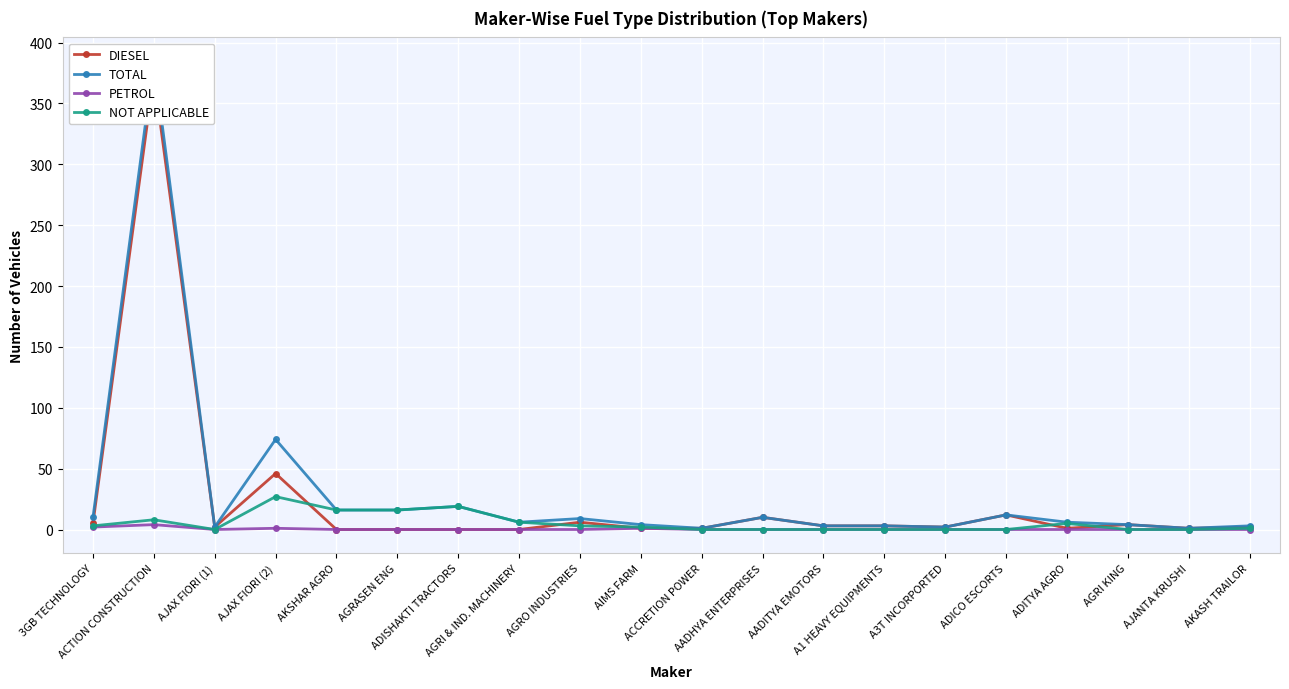

The PETROL series shows -2 at AGRI & IND. MACHINERY. True or false?

False